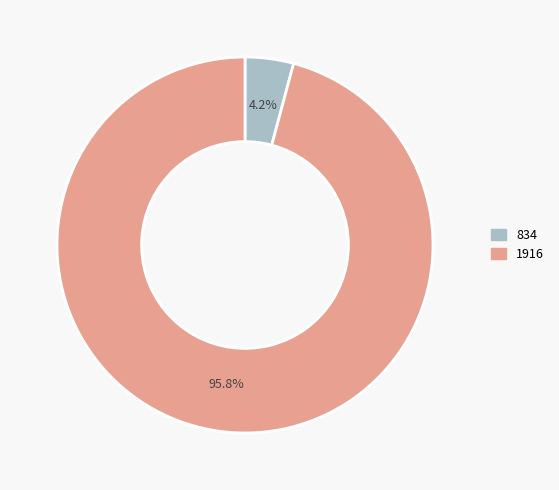

Which category has the biggest portion of the pie?

1916